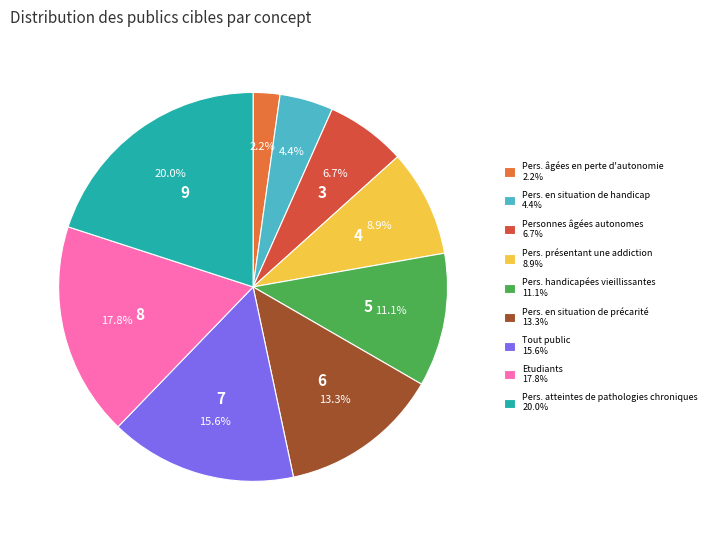

How many segments does this pie chart have?

9